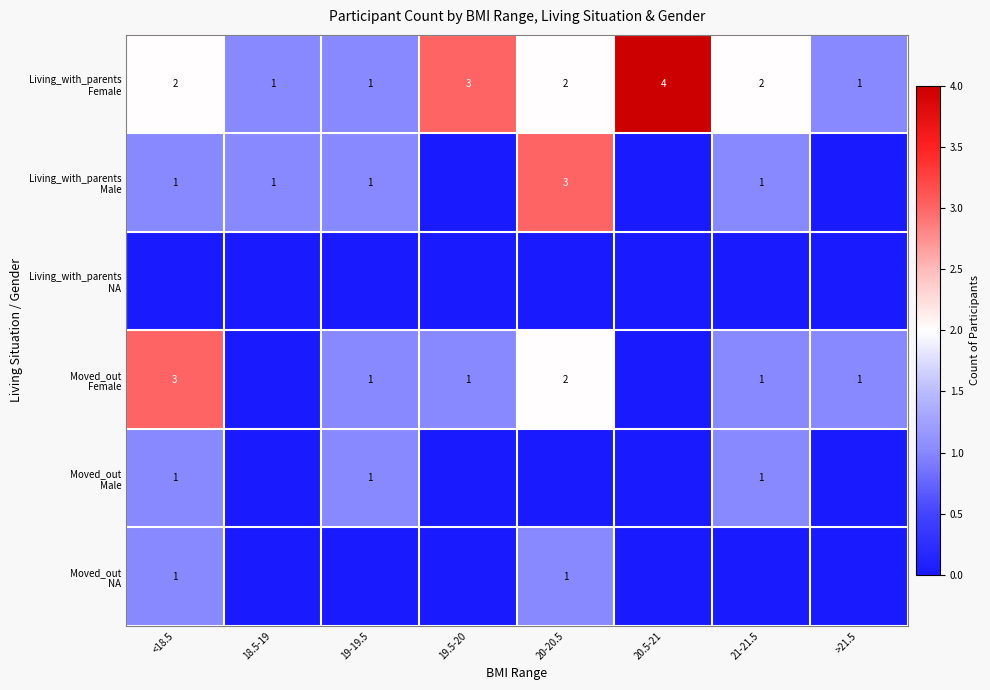

Between 21-21.5 and <18.5, which is larger?

21-21.5